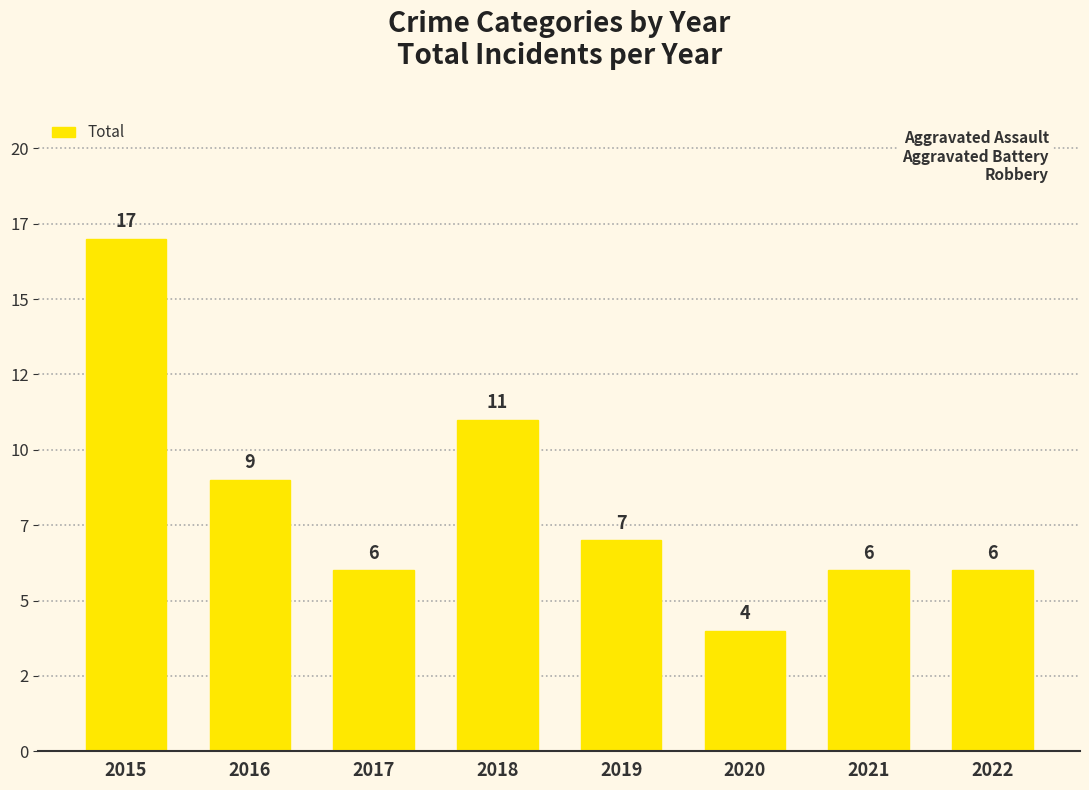

Does the chart contain any negative values?

No